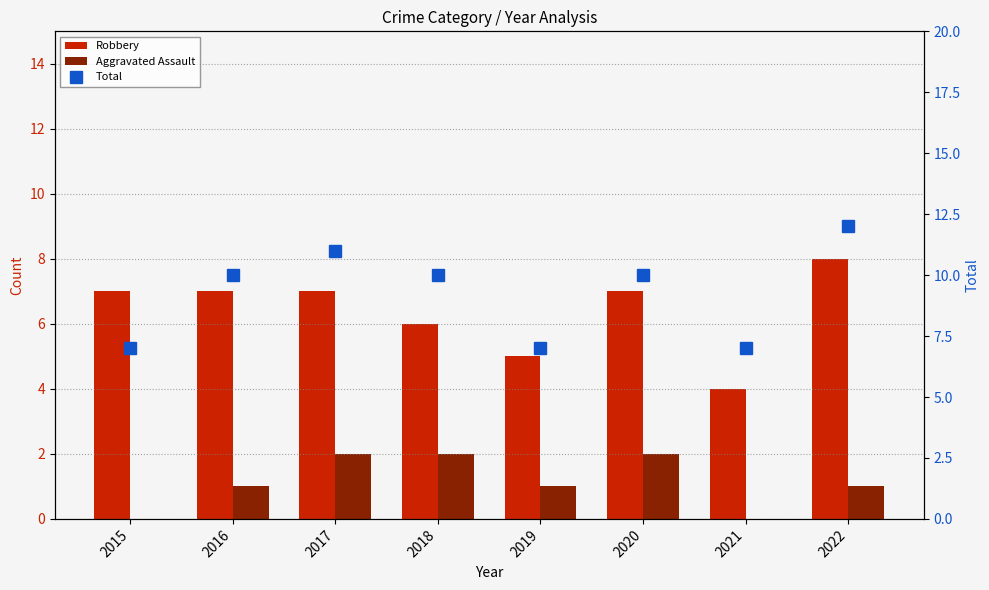

Between 2017 and 2022, which series saw the biggest shift?

Robbery